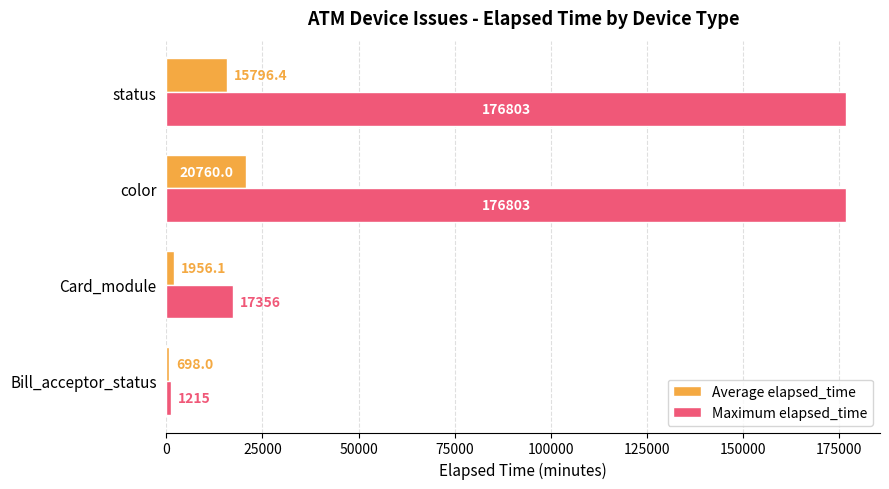

List the series in order of their overall mean, highest first.

Maximum elapsed_time, Average elapsed_time